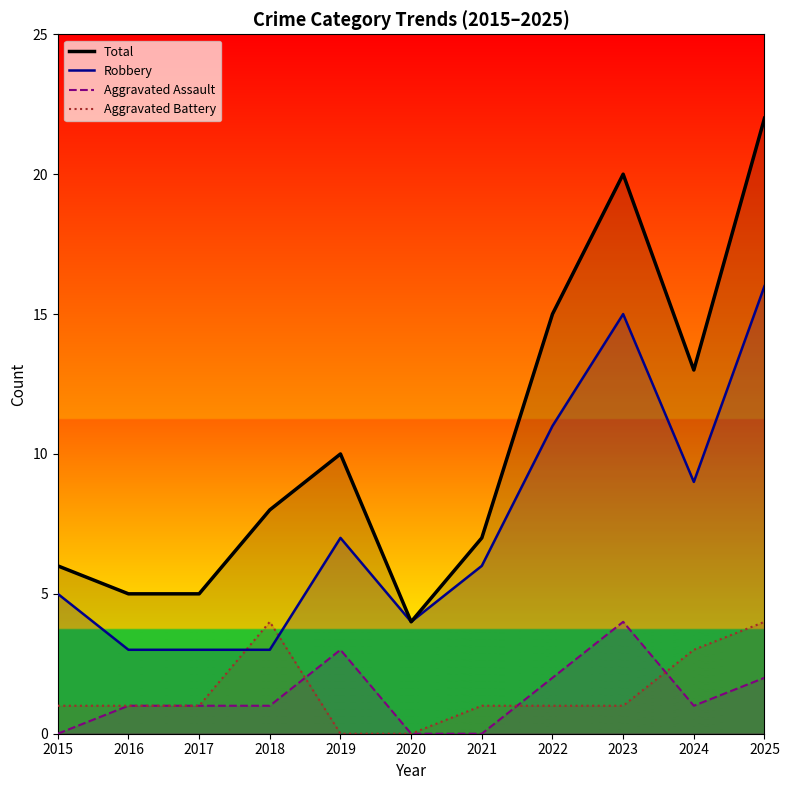

What are all the series names shown in the legend?

Total, Robbery, Aggravated Assault, Aggravated Battery